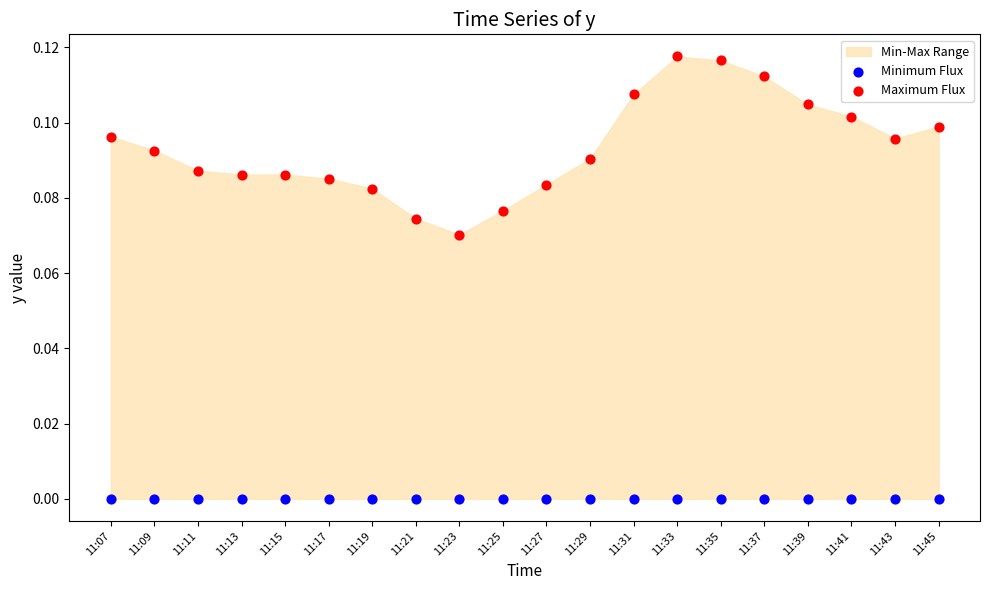

Which series contains the lowest Y value?

Minimum Flux